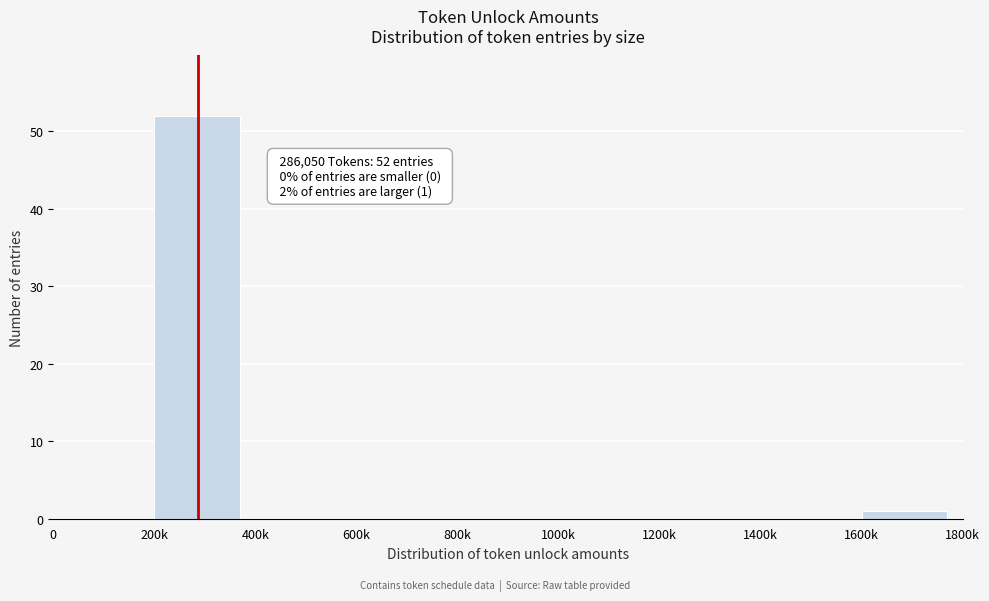

Reading right to left, what are all the values shown in this chart?

1600k=1	1400k=0	1200k=0	1000k=0	800k=0	600k=0	400k=0	200k=52	0=0